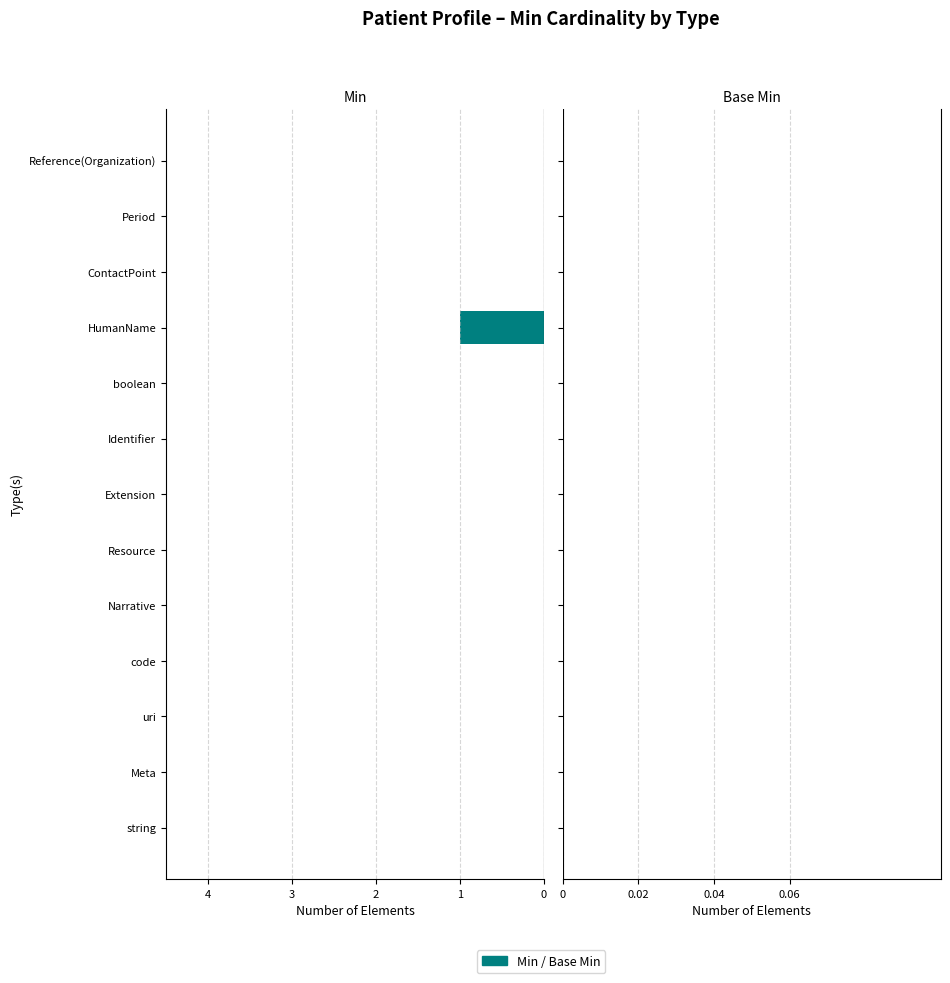

Are the bars horizontal?

Yes